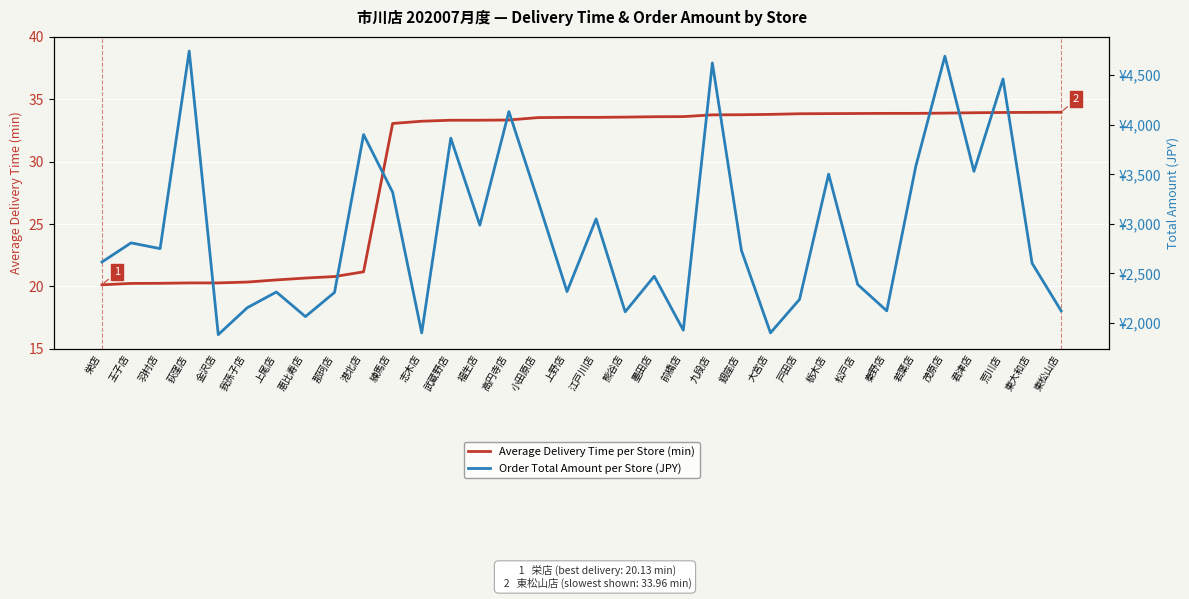

True or false: Order Total Amount per Store (JPY) has more than 0 interior local peaks.

True